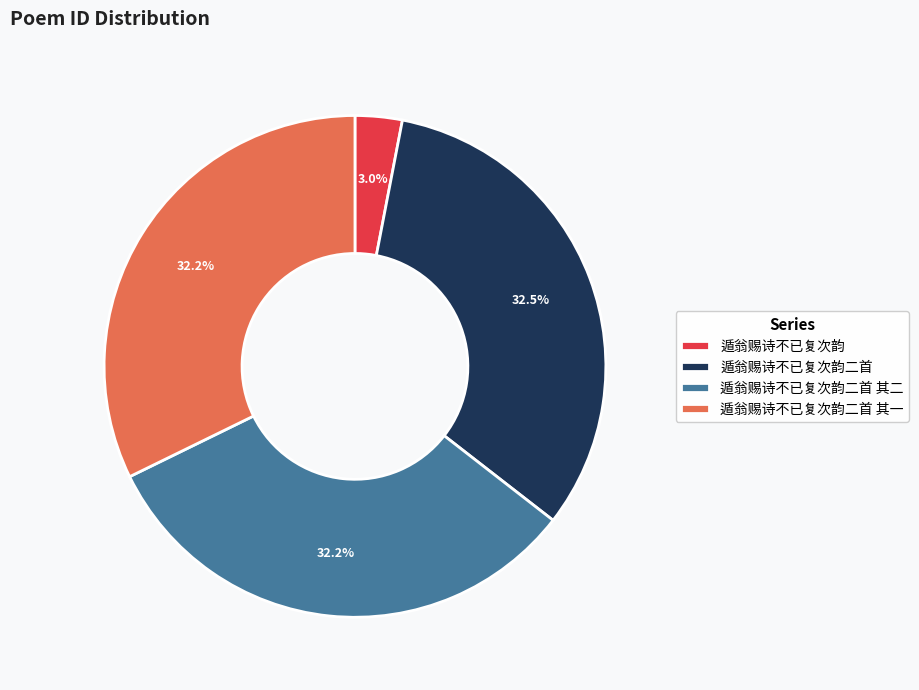

To the nearest percent, what percentage of the pie is 遁翁赐诗不已复次韵二首 其一?

32%